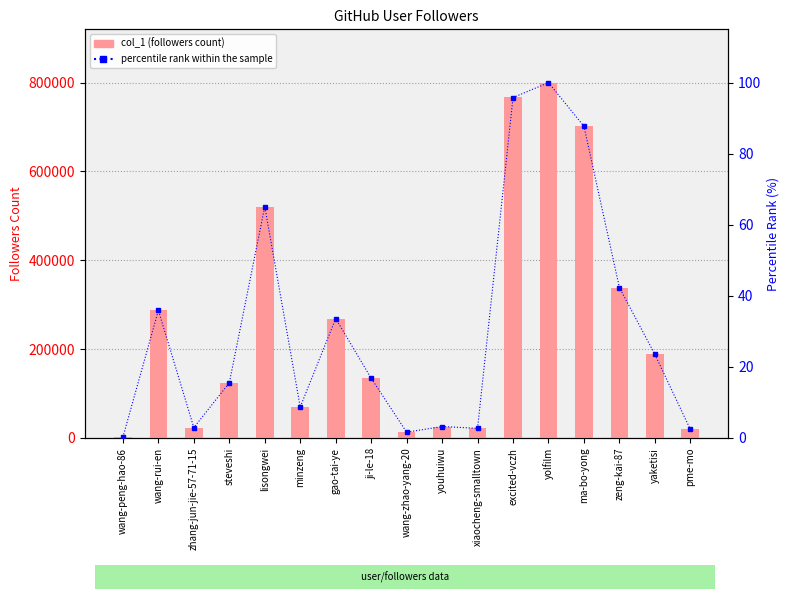

Count the number of categories in the chart.

17